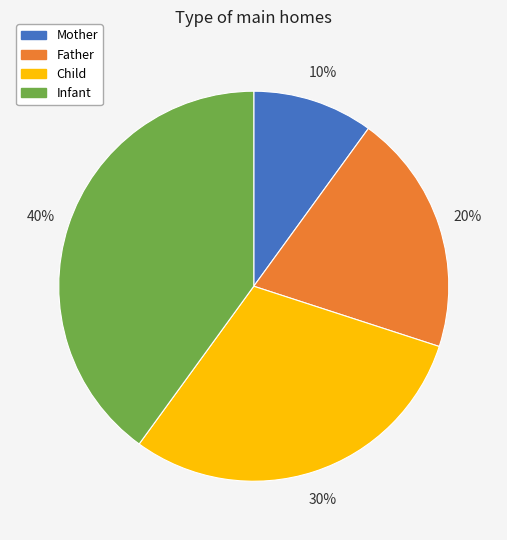

True or false: Infant accounts for 40% of the total.

True